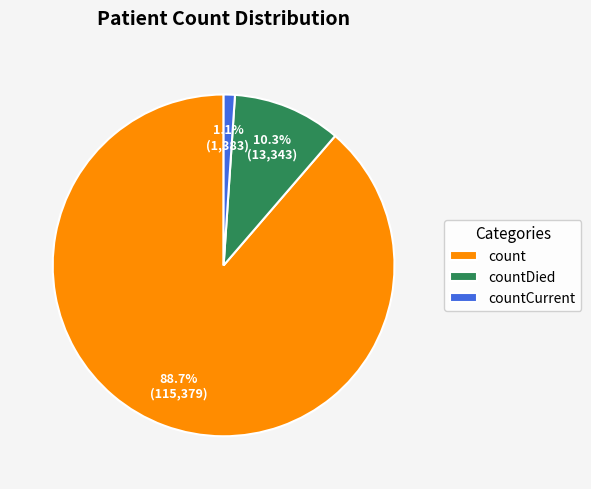

To the nearest percent, what is the combined percentage of countDied and count?

99%